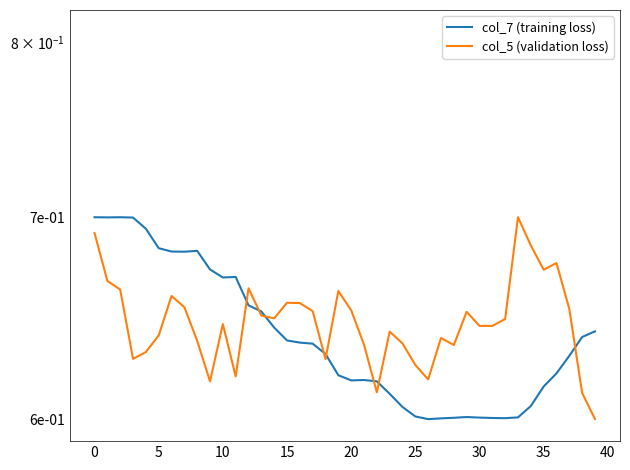

What is the greatest value displayed?

0.7